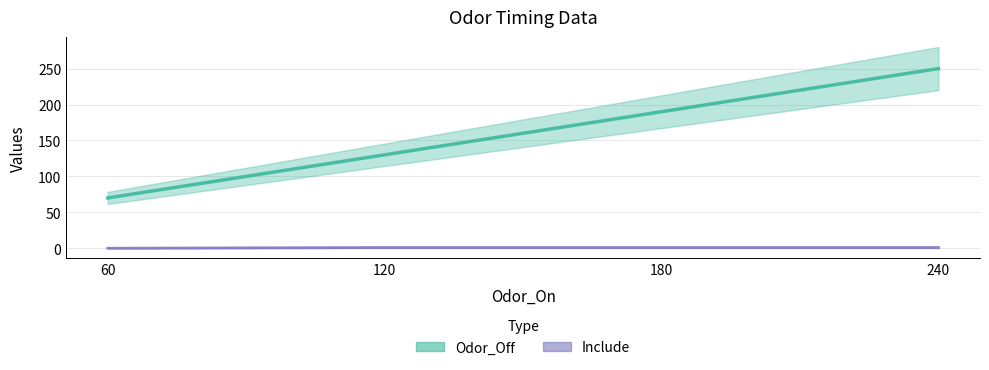

Reading left to right, list all the values displayed in this chart.

Odor_Off: 70	130	190	250
Include: 0	1	1	1